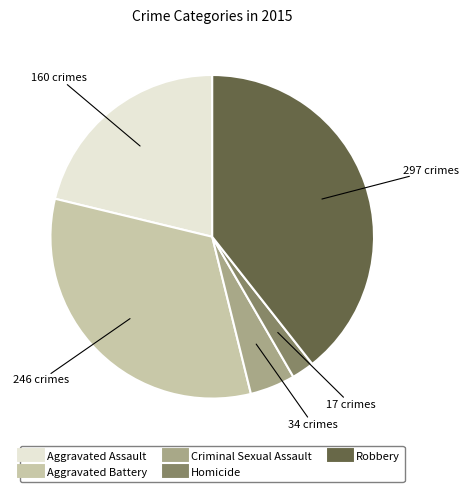

How many segments does this pie chart have?

5